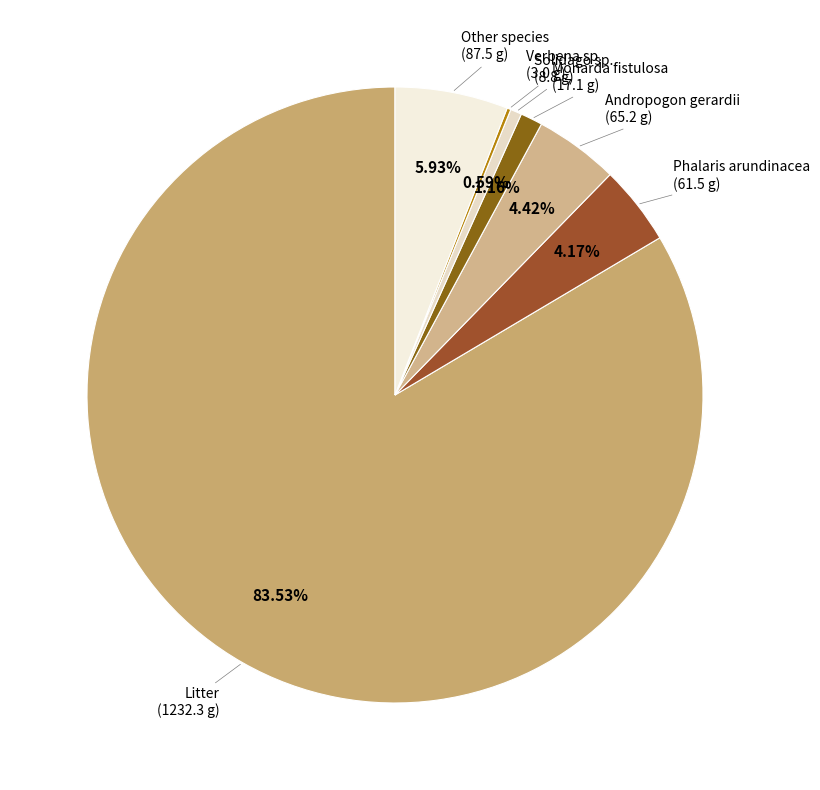

What is the total percentage of Phalaris arundinacea and Litter?

87.7%